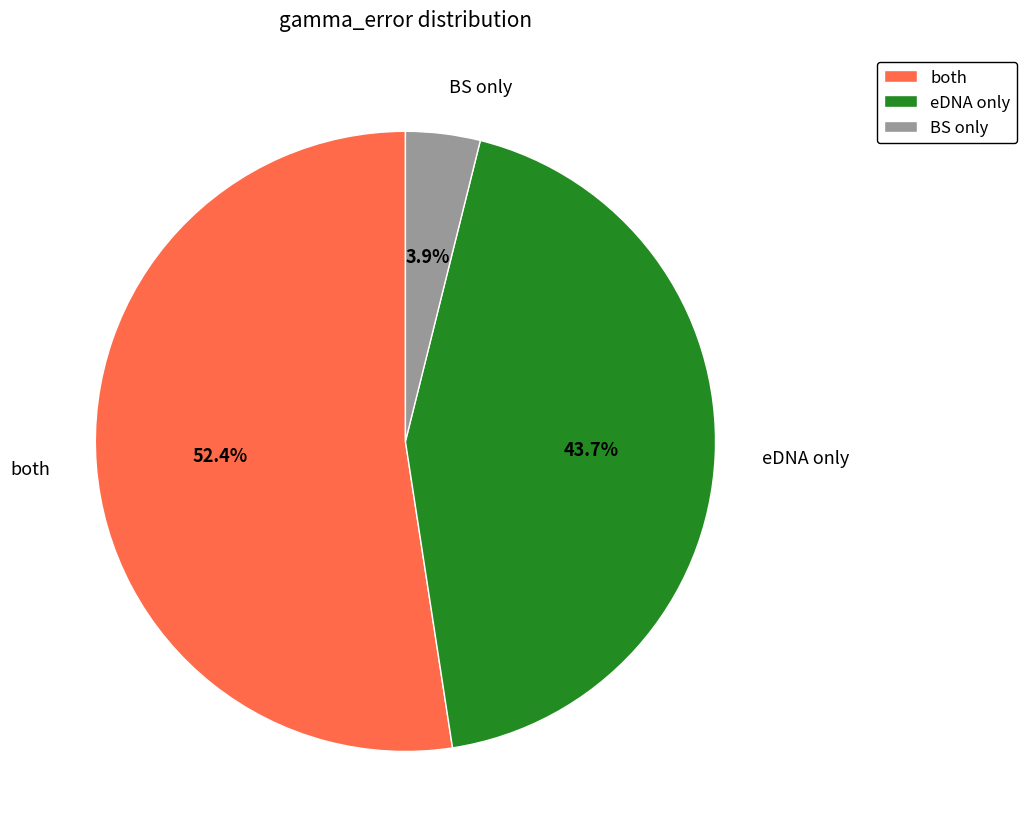

Is BS only the majority of the pie?

No